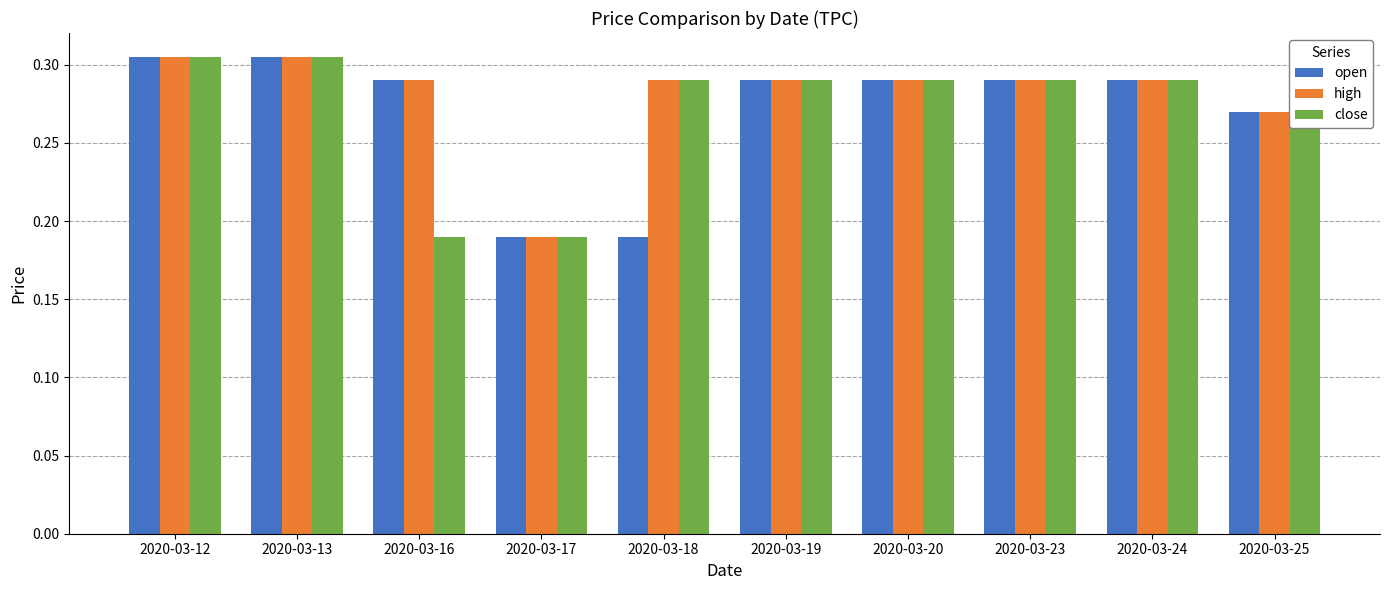

How many high values are between 0 and 1?

10